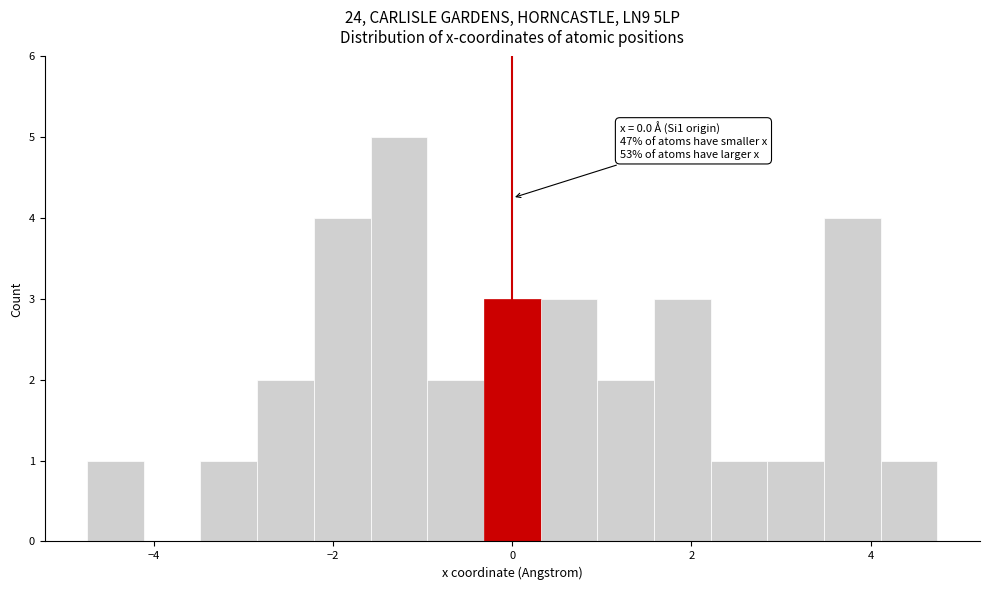

Around what value on the x-axis is the tallest bar? Give the approximate position of its centre, as read against the axis.

-1.2